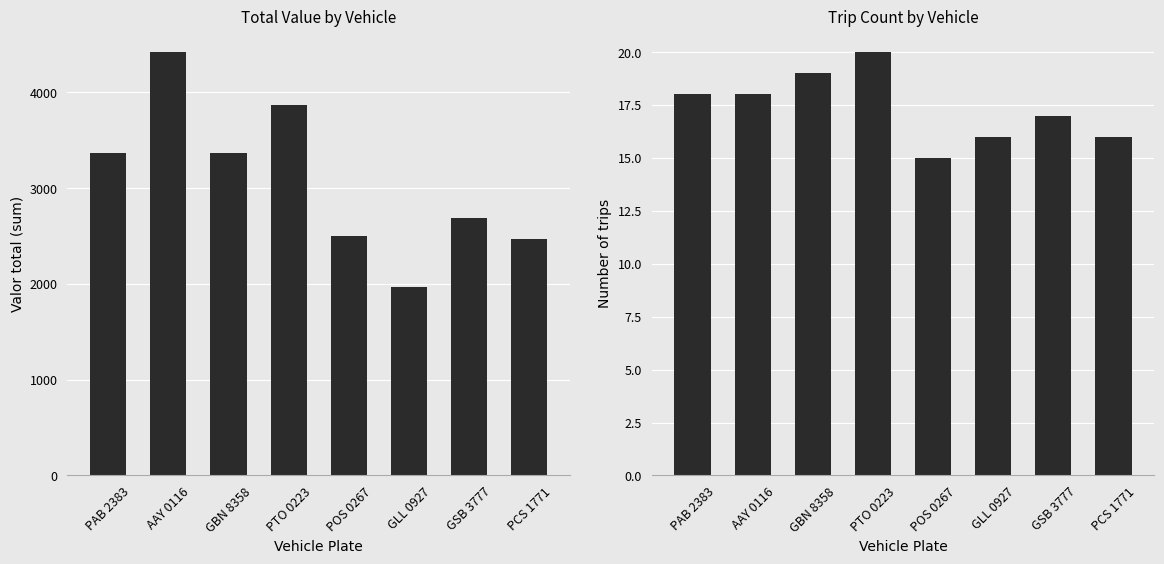

Are the bars grouped side by side (vs. stacked)?

Yes